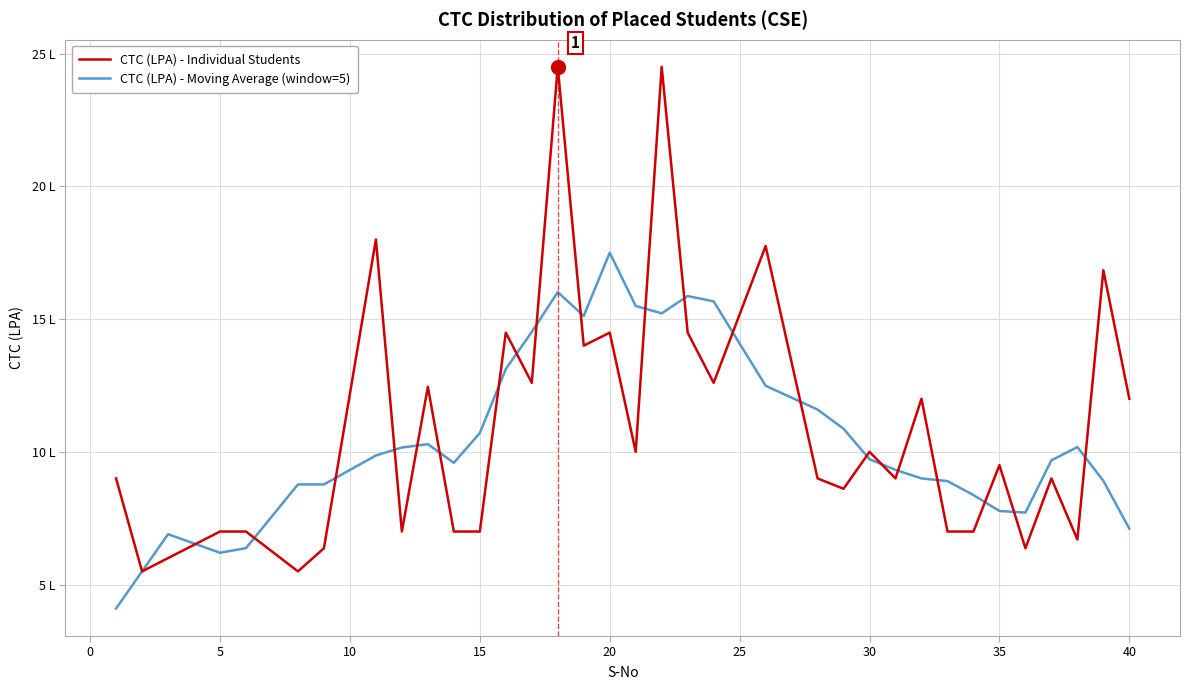

What are all the series names shown in the legend?

CTC (LPA) - Individual Students, CTC (LPA) - Moving Average (window=5)